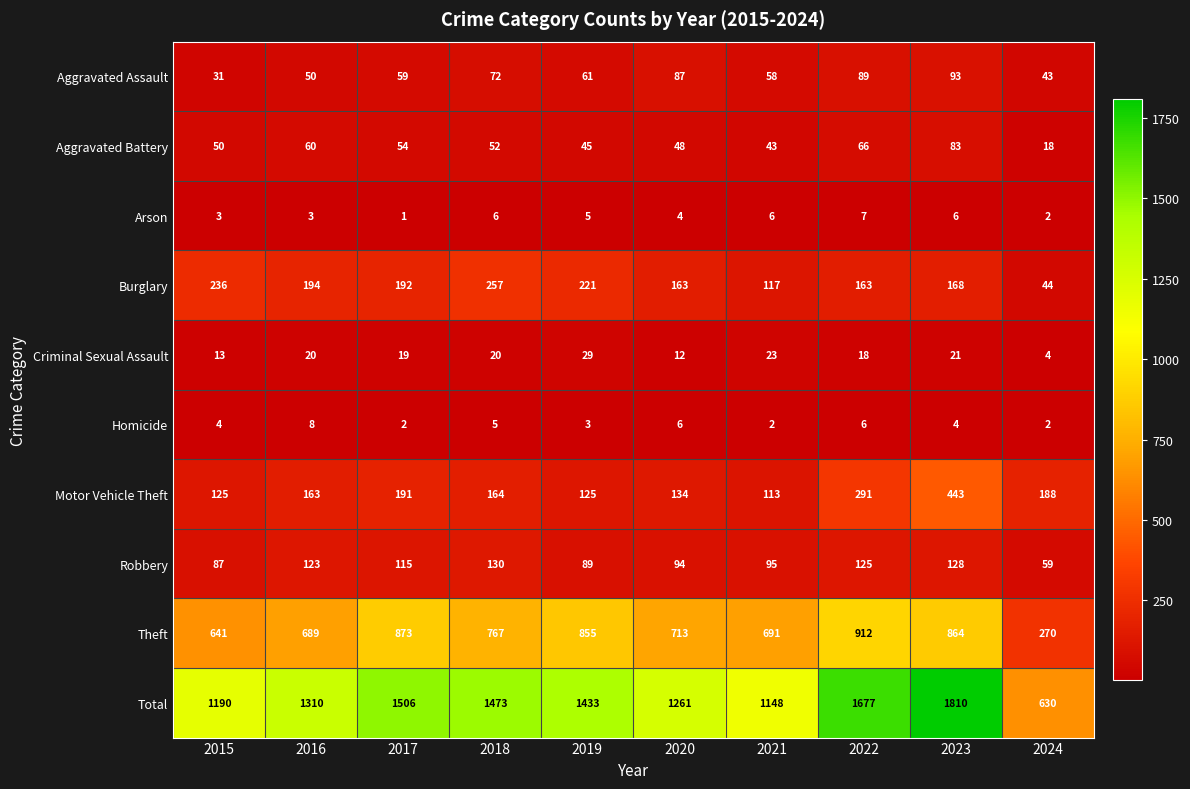

Which label corresponds to the smallest value in the chart?

2017